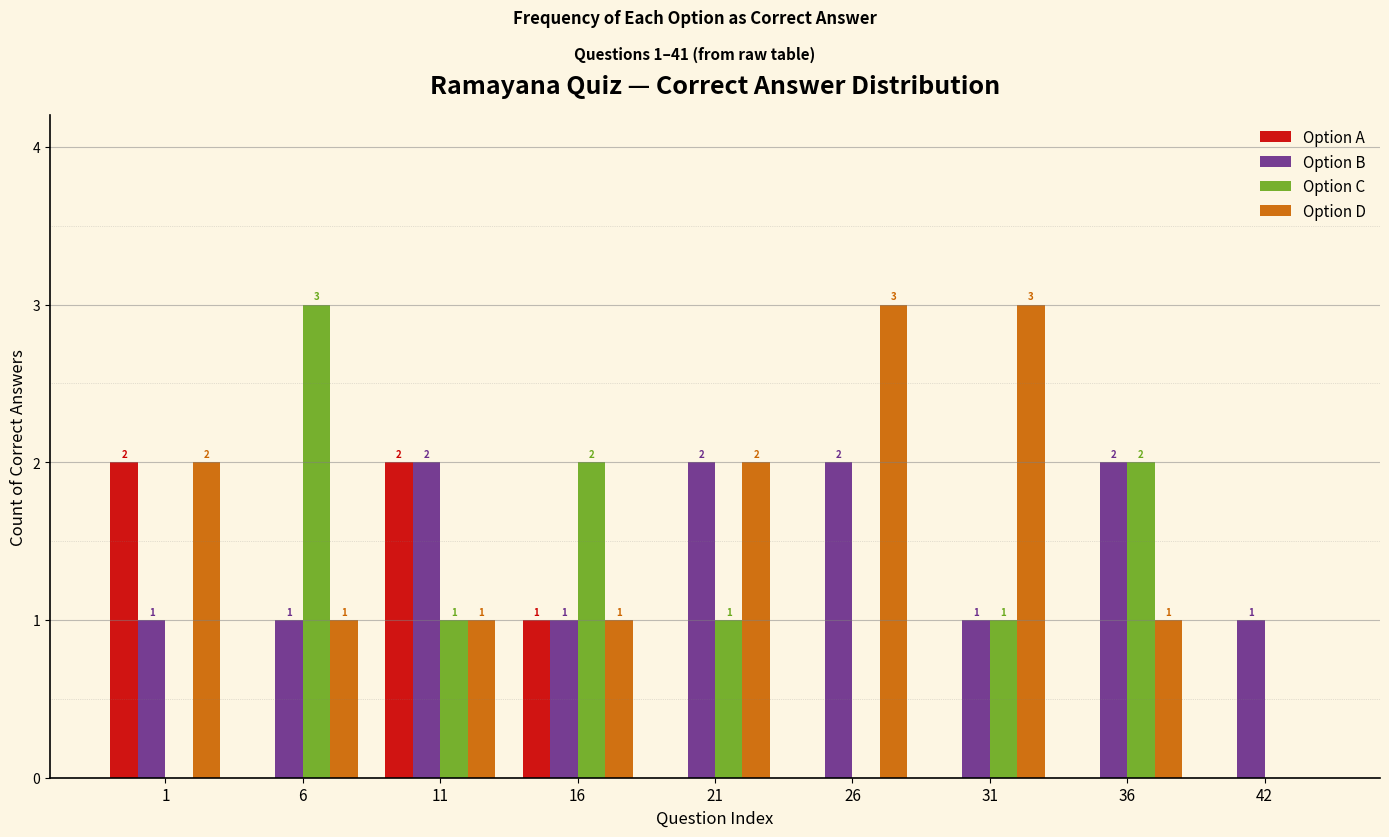

Reading left to right, extract all data points from this chart.

Option A: 1=2	6=0	11=2	16=1	21=0	26=0	31=0	36=0	42=0
Option B: 1=1	6=1	11=2	16=1	21=2	26=2	31=1	36=2	42=1
Option C: 1=0	6=3	11=1	16=2	21=1	26=0	31=1	36=2	42=0
Option D: 1=2	6=1	11=1	16=1	21=2	26=3	31=3	36=1	42=0